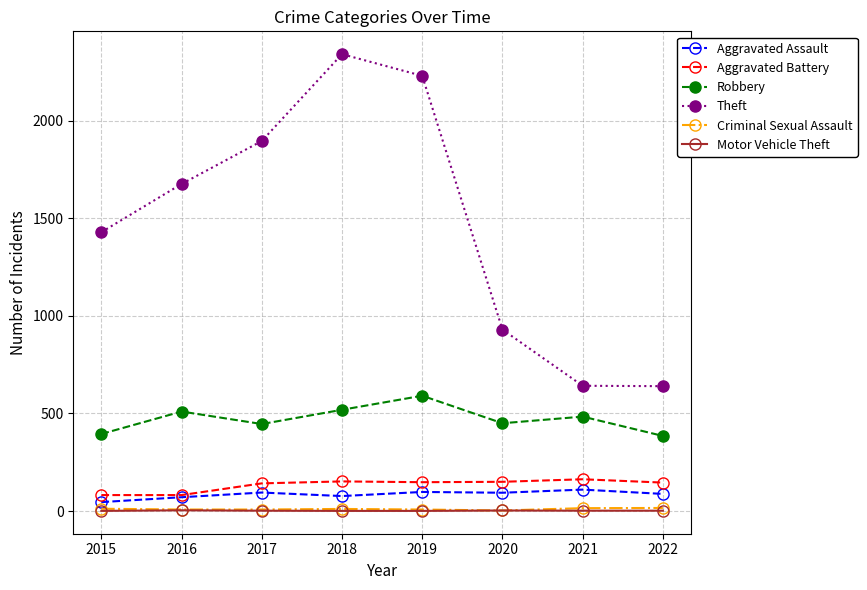

What is the sum of all Aggravated Battery values?

1065